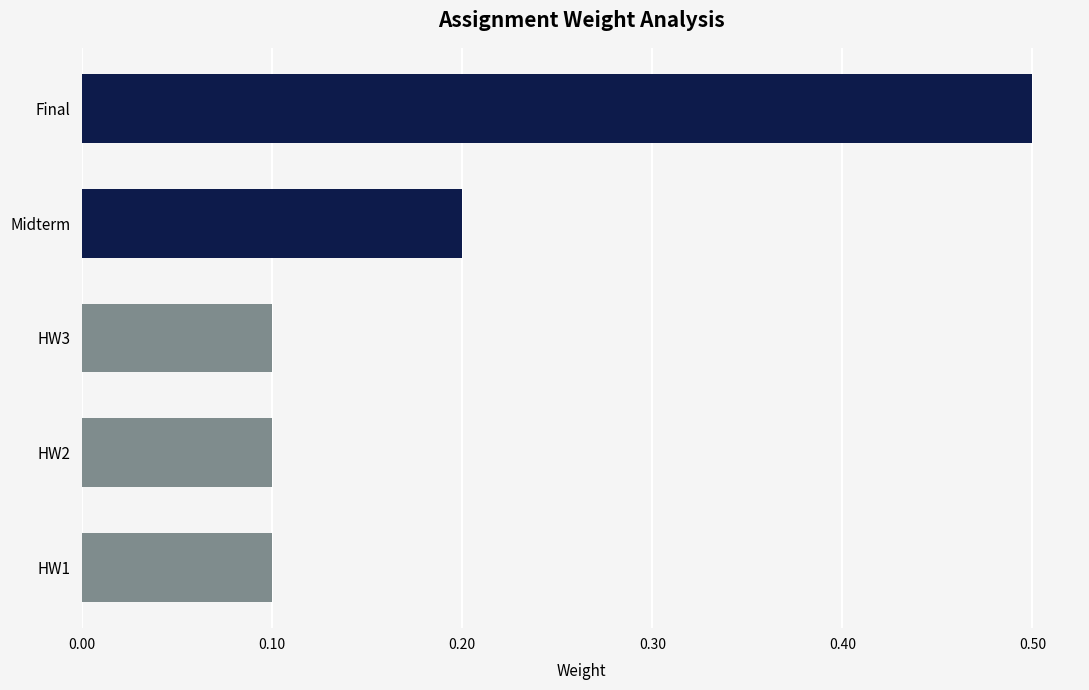

What is the average value?

0.2